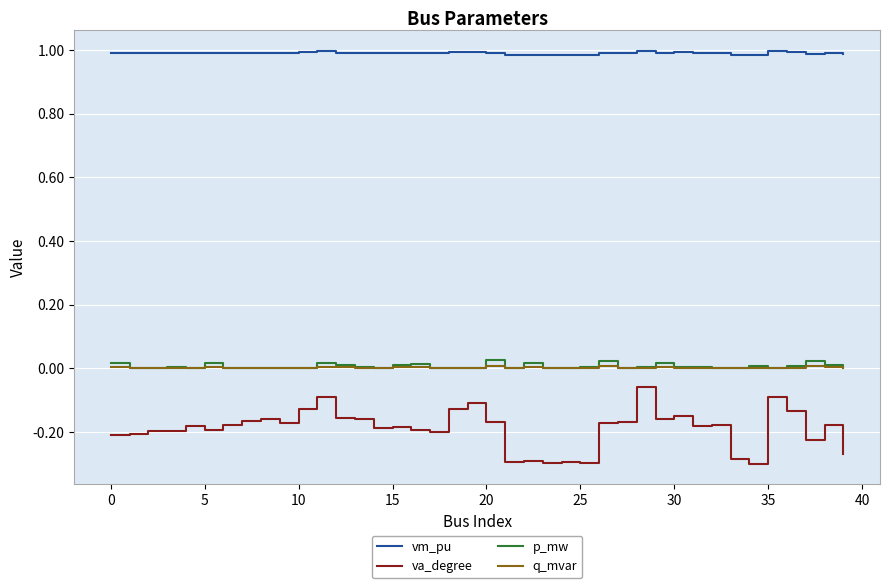

Which series has the widest spread of values?

va_degree